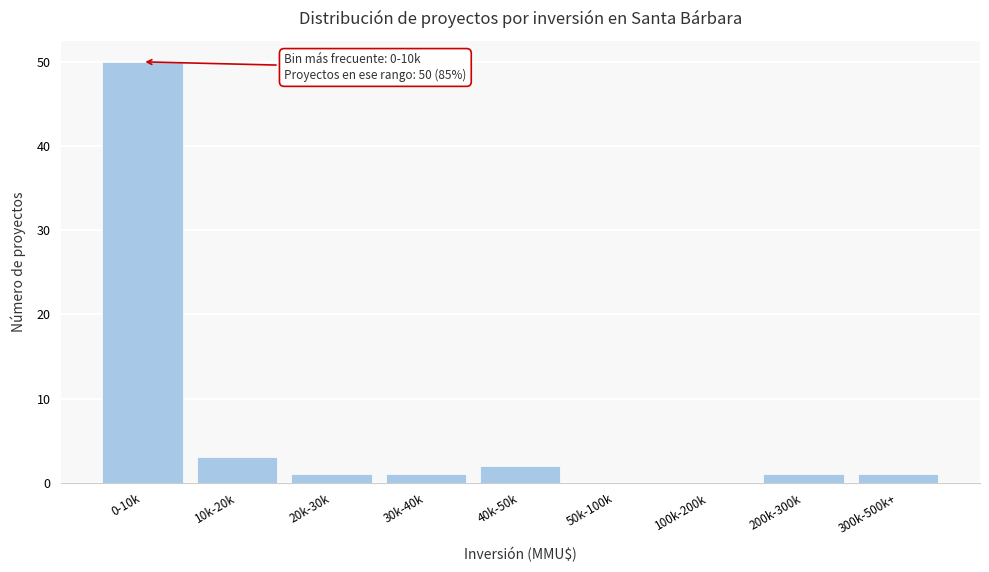

Reading left to right, what are all the values shown in this chart?

0-10k=50	10k-20k=3	20k-30k=1	30k-40k=1	40k-50k=2	50k-100k=0	100k-200k=0	200k-300k=1	300k-500k+=1